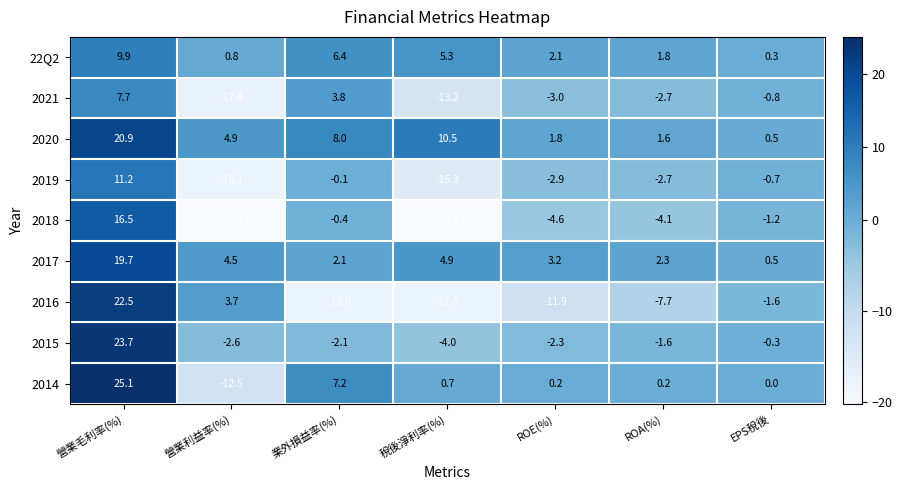

Where does the 2020 series first go above 4?

營業毛利率(%)